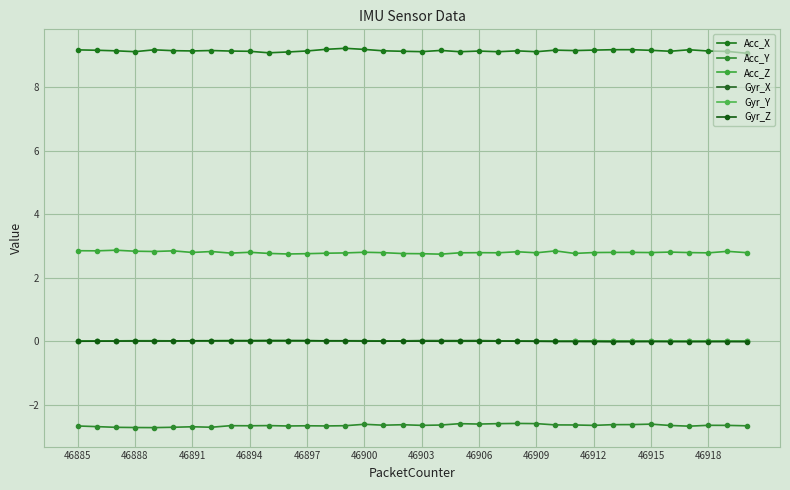

True or false: Acc_Z has more than 2 points higher than both neighbors.

True